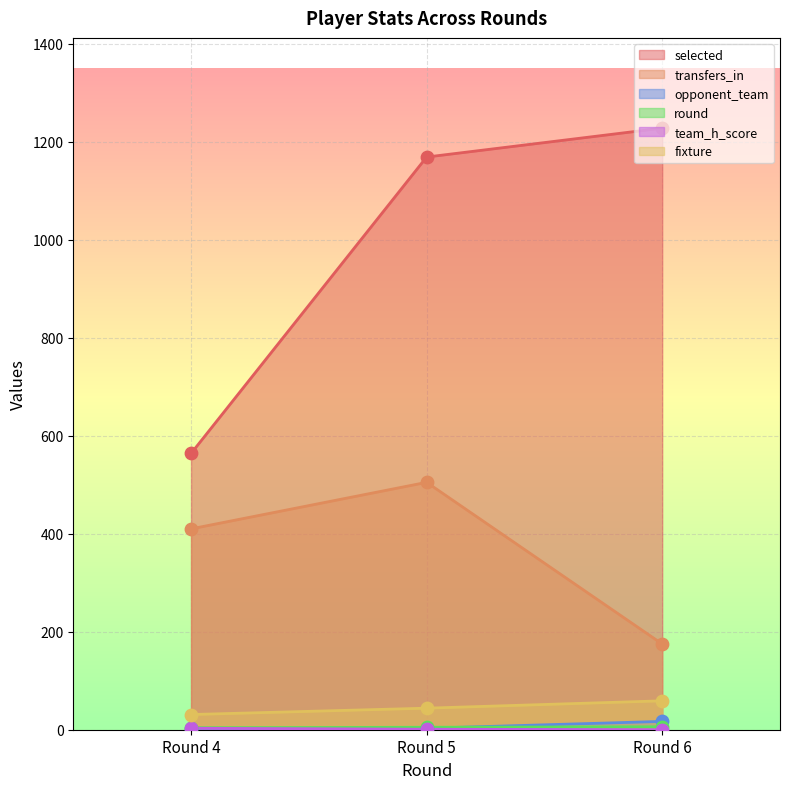

At how many categories does at least one series exceed 564?

2